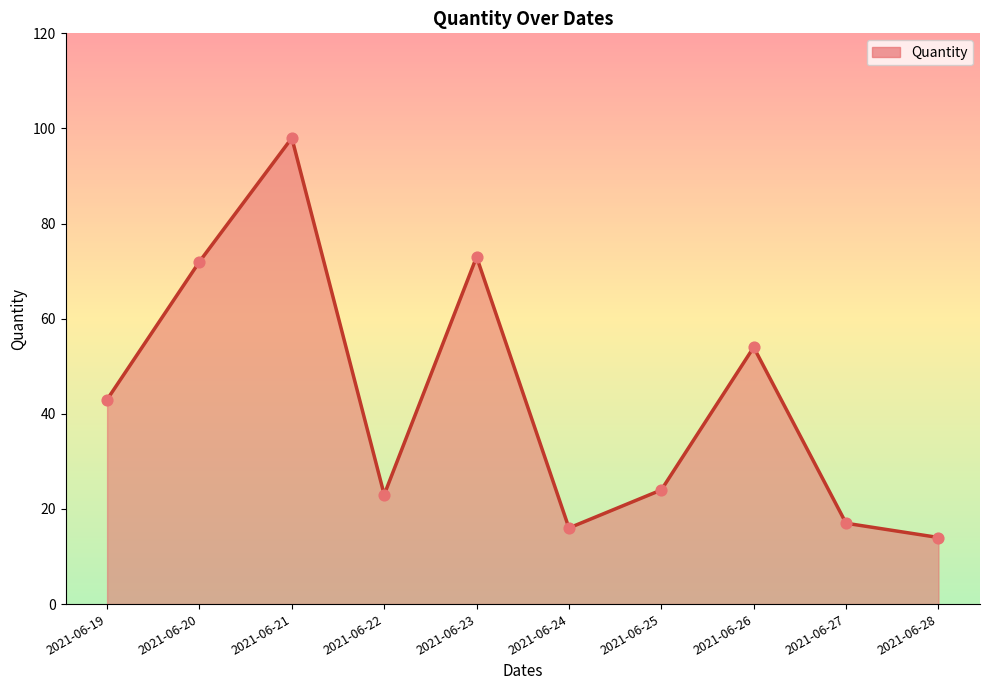

Between 2021-06-27 and 2021-06-23, which is larger?

2021-06-23